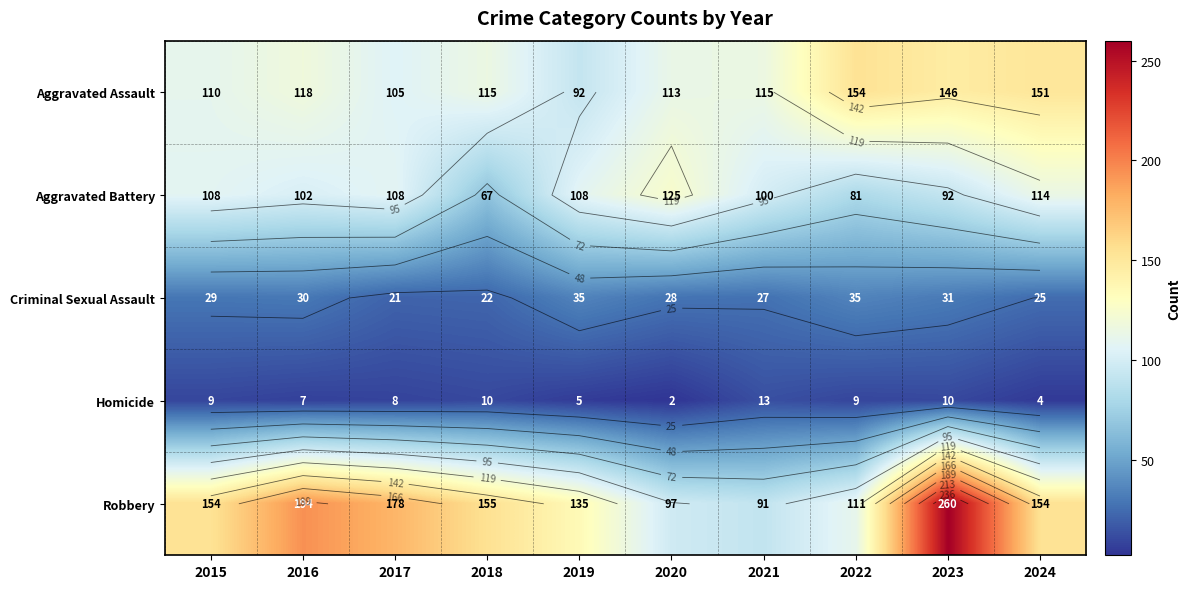

At which category does the chart reach its minimum across all series?

2020